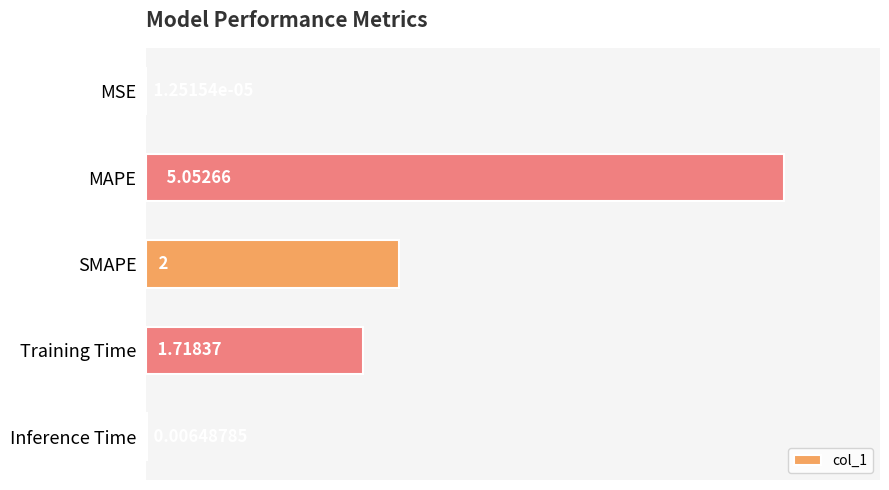

At which category does the chart reach its peak across all series?

MAPE